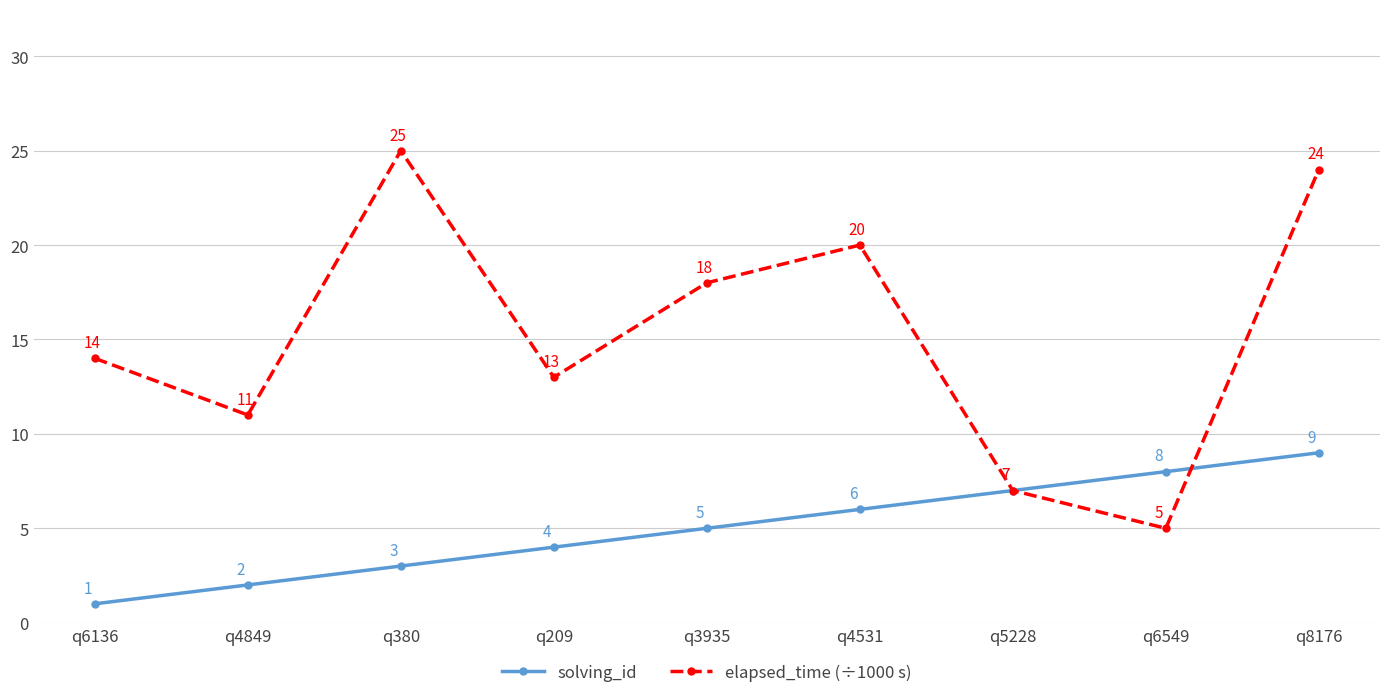

What is the maximum value for solving_id?

9